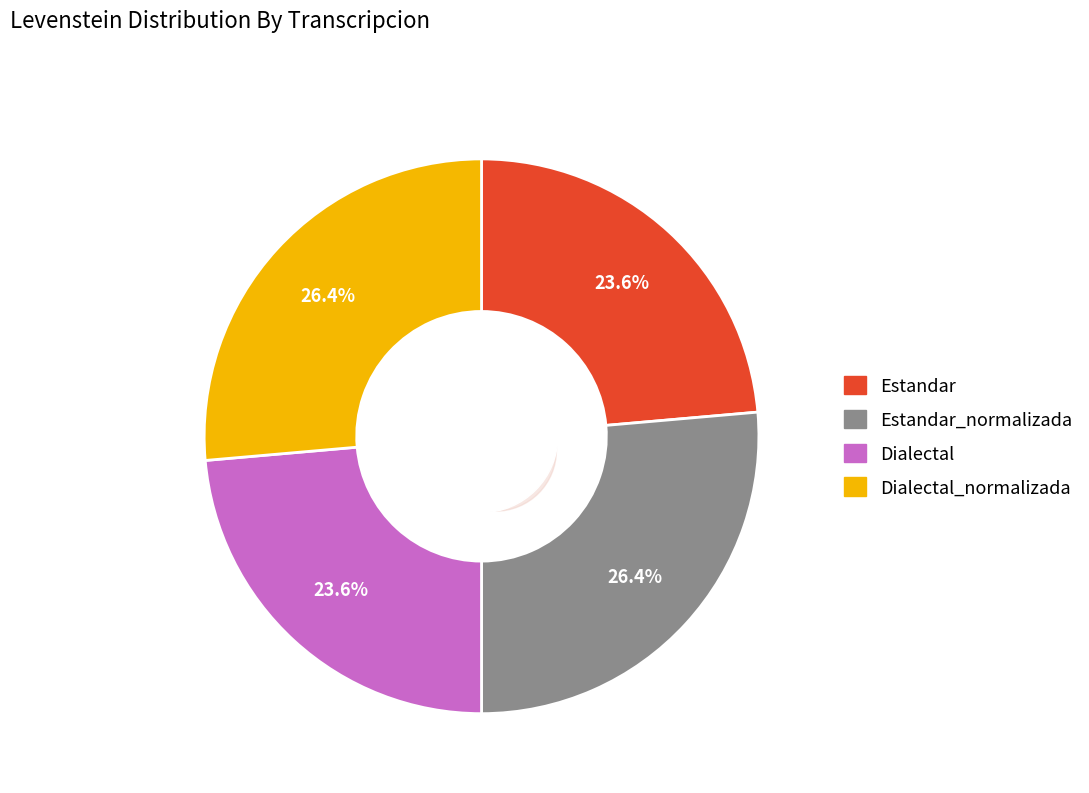

What is the smallest slice in the pie chart?

Estandar